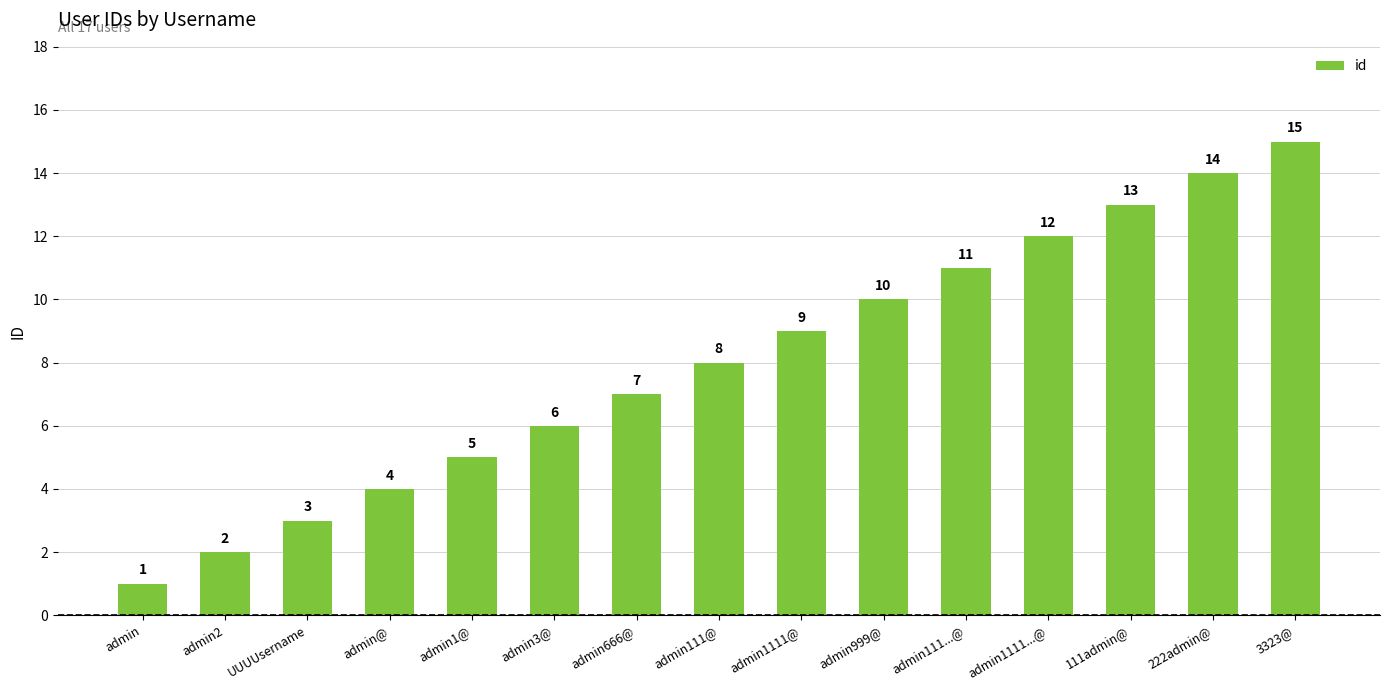

At which label is the value closest to 8?

admin111@